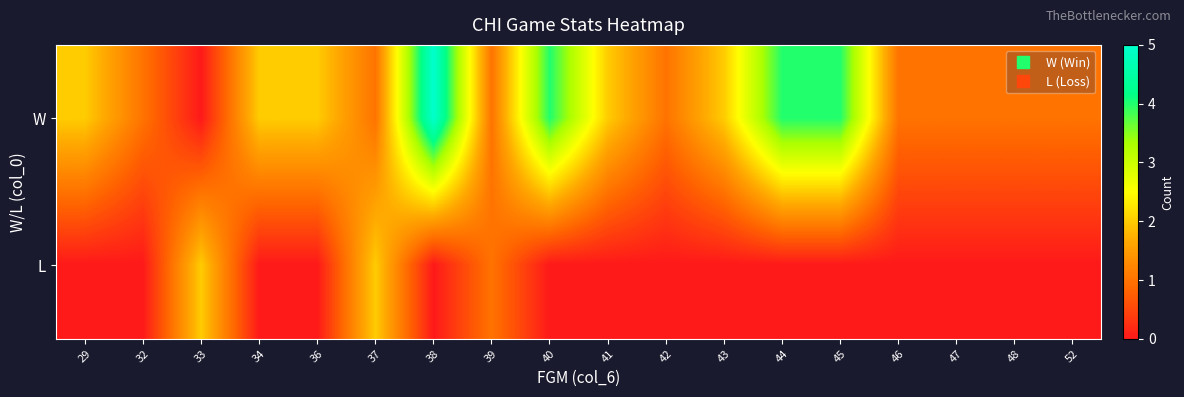

At 38, list the series in order from largest to smallest.

W, L